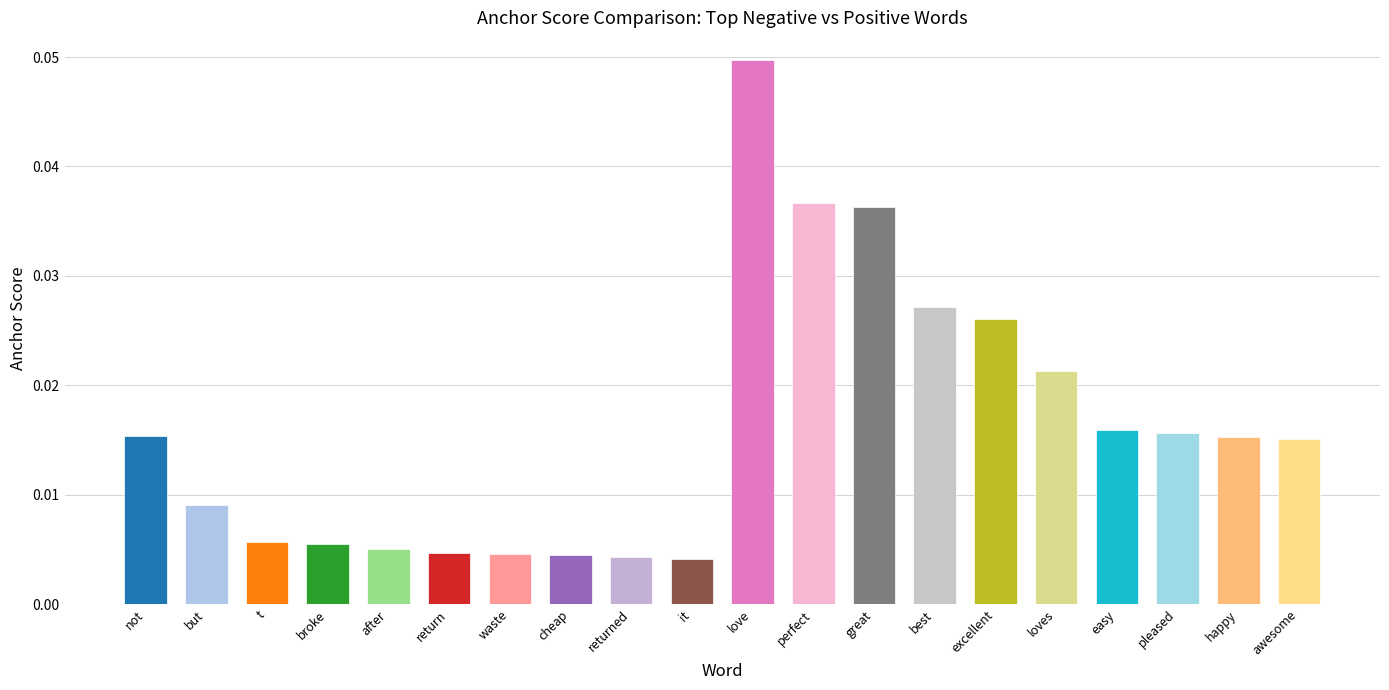

Which has a higher value, broke or it?

broke